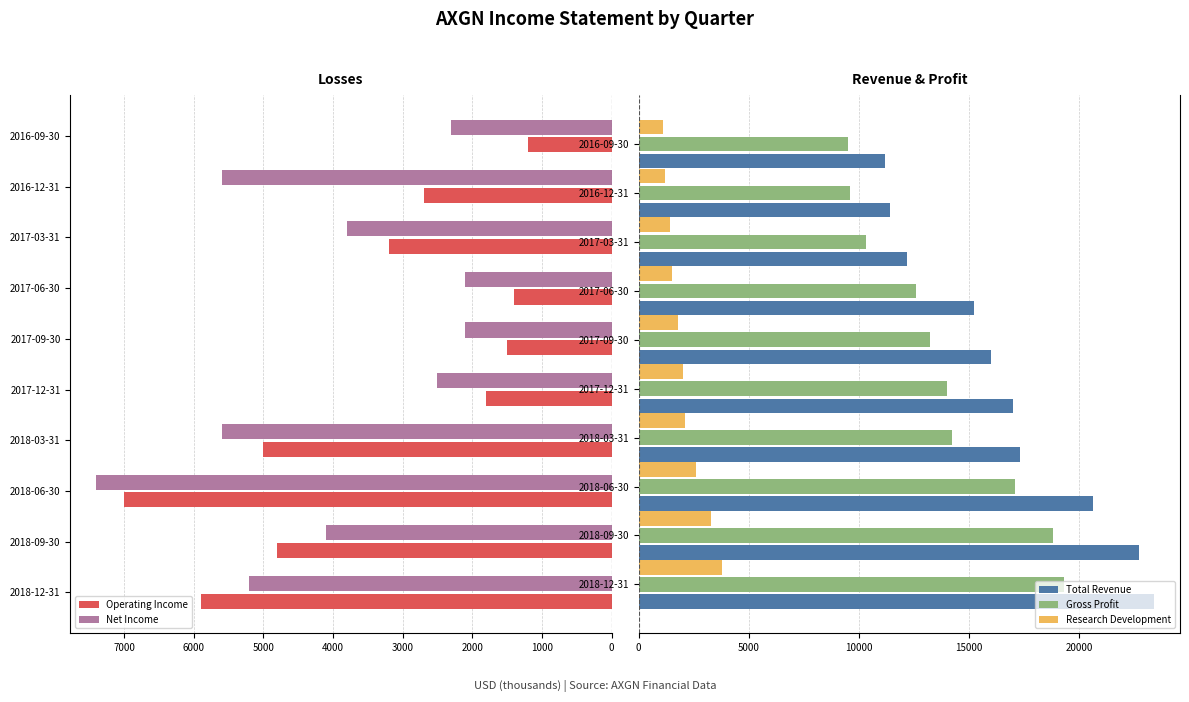

Reading right to left, list all the values displayed in this chart.

Operating Income: 1200	2700	3200	1400	1500	1800	5000	7000	4800	5900
Net Income: 2300	5600	3800	2100	2100	2500	5600	7400	4100	5200
Total Revenue: 11200	11400	12200	15200	16000	17000	17300	20600	22700	23400
Gross Profit: 9500	9600	10300	12600	13200	14000	14200	17100	18800	19300
Research Development: 1100	1200	1400	1500	1800	2000	2100	2600	3300	3800